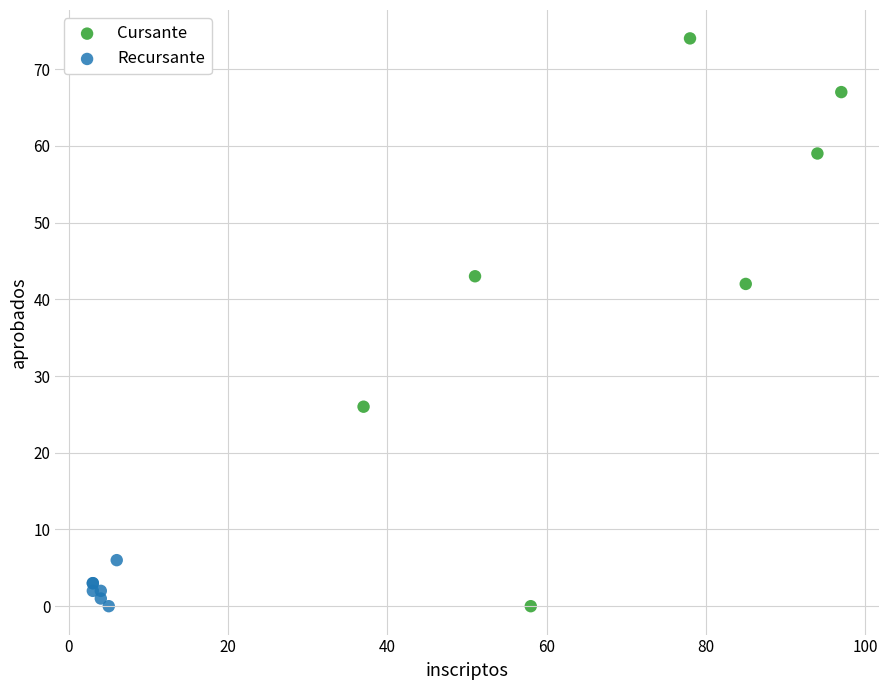

Which series contains the highest Y value?

Cursante